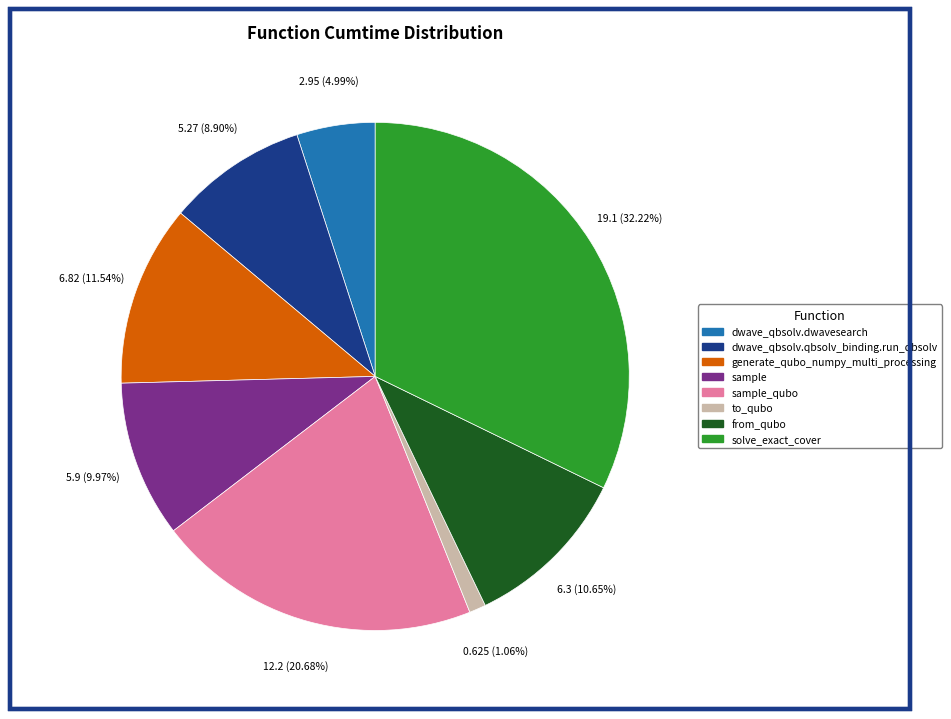

Does any single category account for the majority?

No